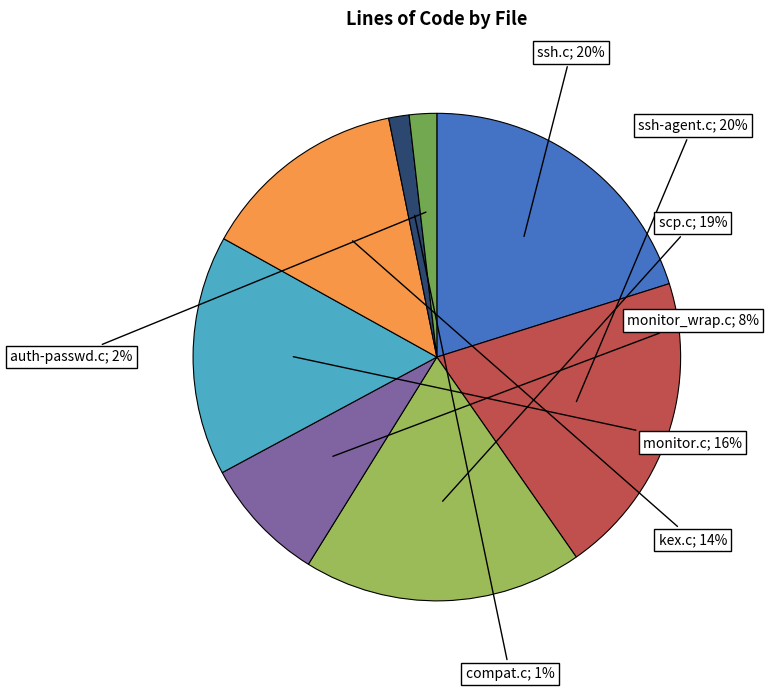

To the nearest percent, what is the average slice percentage?

12%